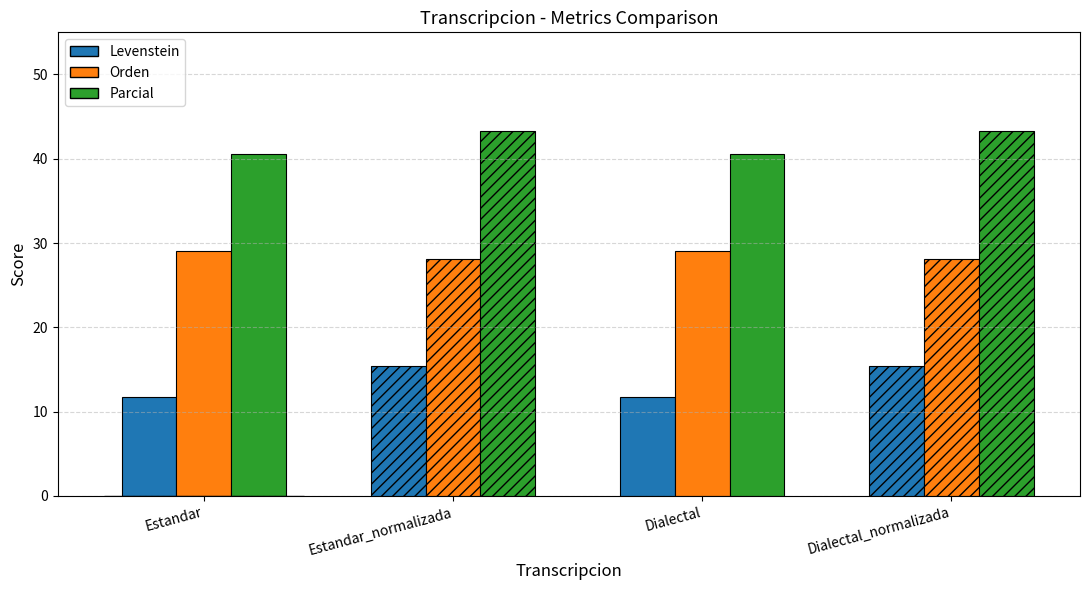

What is the difference between the second highest and minimum values in the Orden series?

0.9